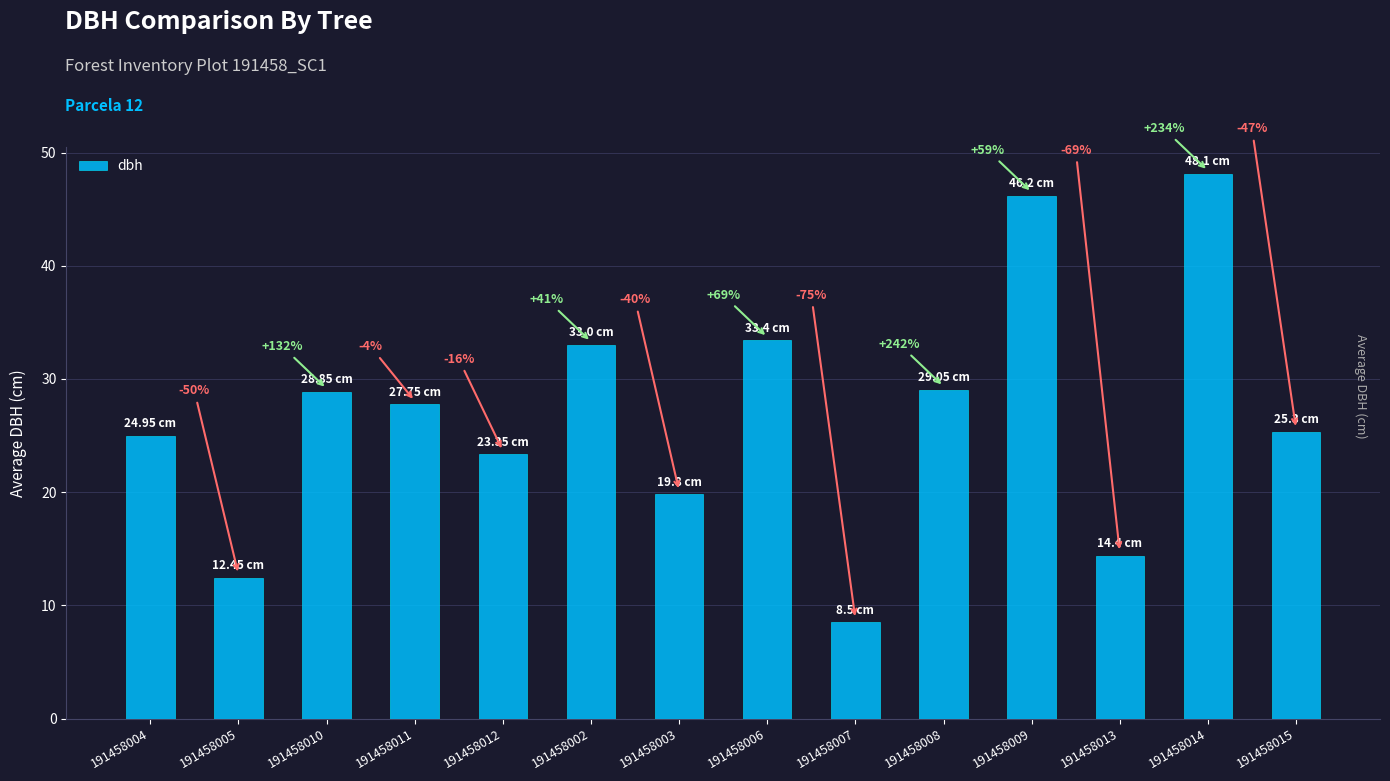

Reading right to left, list all the values displayed in this chart.

191458015=25.3	191458014=48.1	191458013=14.4	191458009=46.2	191458008=29.1	191458007=8.5	191458006=33.4	191458003=19.8	191458002=33.0	191458012=23.4	191458011=27.8	191458010=28.9	191458005=12.4	191458004=24.9